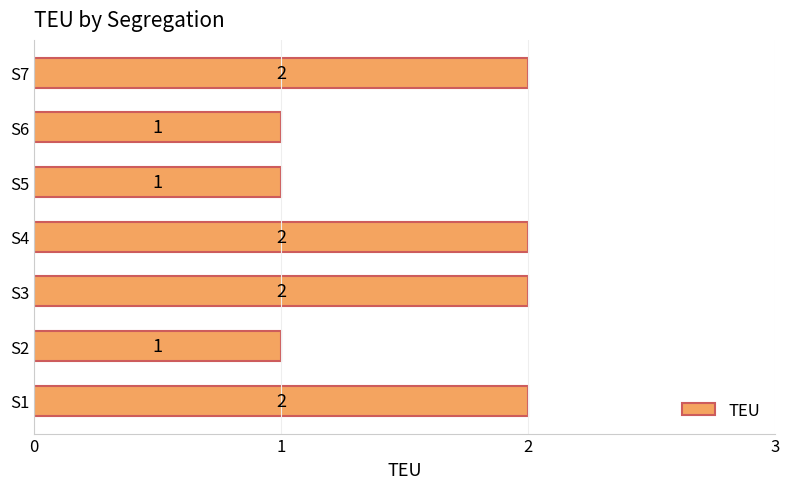

What is the ratio of the value at S5 to the value at S2?

1.0